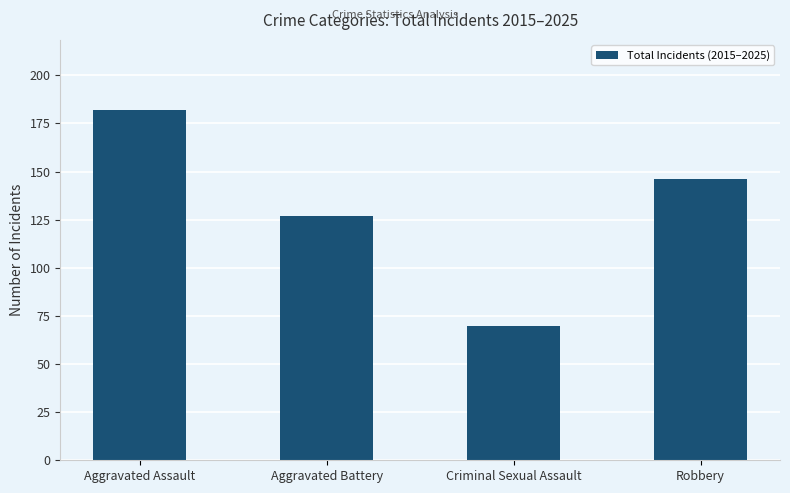

What is the average value?

131